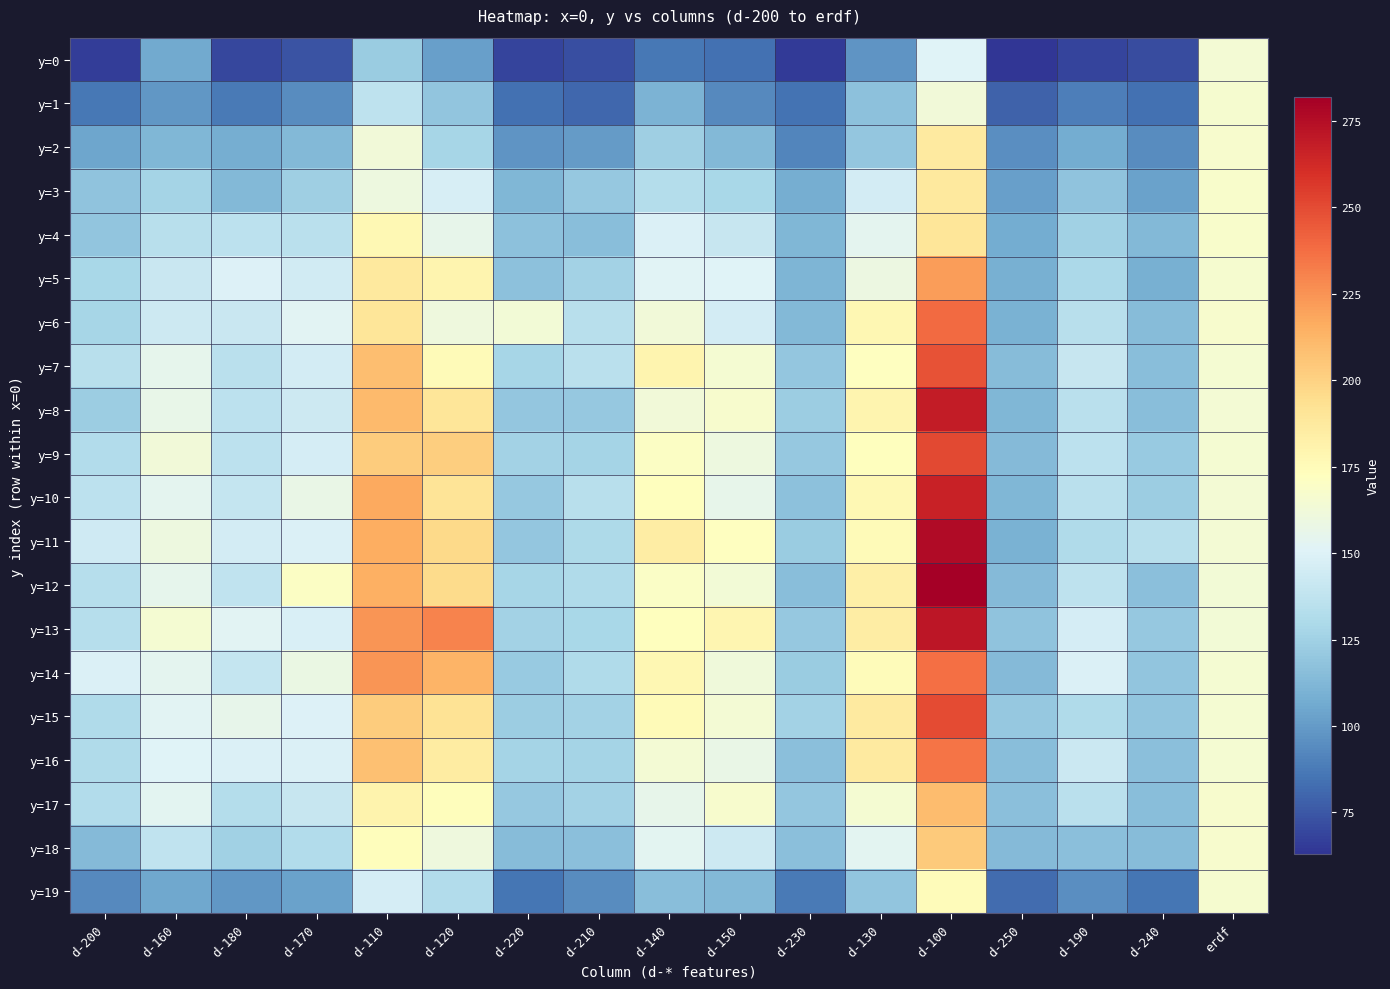

Reading right to left, transcribe all the data shown in this chart.

y=0: erdf=164.2	d-240=71.3	d-190=68.5	d-250=63.0	d-100=150.9	d-130=97.5	d-230=65.4	d-150=84.2	d-140=86.2	d-210=71.8	d-220=68.7	d-120=102.3	d-110=122.5	d-170=74.0	d-180=69.2	d-160=105.9	d-200=66.2
y=1: erdf=166.0	d-240=84.1	d-190=88.7	d-250=78.4	d-100=162.6	d-130=116.9	d-230=84.8	d-150=93.0	d-140=110.8	d-210=80.4	d-220=84.1	d-120=118.7	d-110=137.0	d-170=94.0	d-180=87.7	d-160=98.4	d-200=86.3
y=2: erdf=166.7	d-240=93.8	d-190=107.1	d-250=95.4	d-100=186.5	d-130=120.2	d-230=91.6	d-150=112.9	d-140=124.4	d-210=99.8	d-220=97.7	d-120=127.6	d-110=162.7	d-170=112.6	d-180=108.0	d-160=112.5	d-200=104.4
y=3: erdf=167.8	d-240=103.2	d-190=118.0	d-250=101.8	d-100=187.6	d-130=145.1	d-230=107.8	d-150=128.2	d-140=132.3	d-210=120.8	d-220=112.0	d-120=147.5	d-110=160.4	d-170=124.1	d-180=113.0	d-160=127.0	d-200=118.5
y=4: erdf=167.5	d-240=113.2	d-190=125.1	d-250=106.8	d-100=189.9	d-130=153.9	d-230=112.0	d-150=140.4	d-140=149.2	d-210=115.7	d-220=117.3	d-120=156.1	d-110=176.9	d-170=135.4	d-180=136.4	d-160=134.6	d-200=119.2
y=5: erdf=166.0	d-240=108.3	d-190=129.3	d-250=108.6	d-100=221.6	d-130=158.9	d-230=111.5	d-150=150.3	d-140=151.5	d-210=126.1	d-220=117.3	d-120=179.5	d-110=187.2	d-170=144.7	d-180=150.2	d-160=141.4	d-200=128.0
y=6: erdf=166.9	d-240=114.7	d-190=134.2	d-250=109.9	d-100=238.4	d-130=178.4	d-230=113.1	d-150=145.3	d-140=162.4	d-210=134.5	d-220=163.6	d-120=160.6	d-110=189.9	d-170=152.3	d-180=141.2	d-160=142.7	d-200=127.2
y=7: erdf=165.4	d-240=115.7	d-190=140.8	d-250=115.0	d-100=247.1	d-130=171.9	d-230=119.6	d-150=164.8	d-140=179.3	d-210=134.8	d-220=127.2	d-120=175.8	d-110=208.4	d-170=145.4	d-180=135.2	d-160=155.2	d-200=134.7
y=8: erdf=164.0	d-240=115.6	d-190=135.0	d-250=112.3	d-100=269.0	d-130=179.7	d-230=123.7	d-150=167.1	d-140=162.8	d-210=120.8	d-220=120.2	d-120=189.7	d-110=210.8	d-170=142.9	d-180=136.3	d-160=156.8	d-200=123.5
y=9: erdf=165.0	d-240=121.7	d-190=136.1	d-250=113.6	d-100=250.7	d-130=172.5	d-230=120.9	d-150=160.4	d-140=170.5	d-210=127.0	d-220=125.7	d-120=202.4	d-110=203.1	d-170=146.4	d-180=135.9	d-160=162.9	d-200=132.0
y=10: erdf=164.5	d-240=123.1	d-190=135.3	d-250=112.3	d-100=266.0	d-130=177.2	d-230=117.0	d-150=156.1	d-140=172.9	d-210=134.2	d-220=121.1	d-120=191.2	d-110=217.2	d-170=157.2	d-180=139.9	d-160=153.8	d-200=136.1
y=11: erdf=164.3	d-240=134.3	d-190=131.3	d-250=109.3	d-100=276.0	d-130=175.2	d-230=122.1	d-150=172.3	d-140=184.9	d-210=130.4	d-220=119.5	d-120=196.6	d-110=215.8	d-170=148.8	d-180=145.8	d-160=159.7	d-200=143.6
y=12: erdf=163.8	d-240=116.2	d-190=137.3	d-250=114.3	d-100=281.9	d-130=183.0	d-230=115.8	d-150=163.4	d-140=169.1	d-210=130.6	d-220=127.5	d-120=196.1	d-110=214.7	d-170=169.9	d-180=138.2	d-160=155.2	d-200=133.7
y=13: erdf=163.6	d-240=120.7	d-190=146.6	d-250=118.4	d-100=270.9	d-130=184.6	d-230=121.0	d-150=178.9	d-140=173.2	d-210=128.3	d-220=126.3	d-120=230.4	d-110=224.5	d-170=148.3	d-180=152.4	d-160=165.4	d-200=133.3
y=14: erdf=165.0	d-240=119.1	d-190=148.7	d-250=114.0	d-100=236.8	d-130=175.0	d-230=122.2	d-150=161.4	d-140=178.4	d-210=131.1	d-220=121.4	d-120=212.9	d-110=223.8	d-170=158.3	d-180=139.1	d-160=153.9	d-200=149.3
y=15: erdf=165.2	d-240=119.4	d-190=130.9	d-250=120.3	d-100=250.0	d-130=186.8	d-230=126.2	d-150=164.4	d-140=175.0	d-210=125.5	d-220=122.9	d-120=191.6	d-110=202.5	d-170=149.8	d-180=155.6	d-160=152.0	d-200=130.7
y=16: erdf=165.4	d-240=116.6	d-190=142.3	d-250=115.3	d-100=235.3	d-130=186.4	d-230=116.2	d-150=157.2	d-140=164.6	d-210=127.0	d-220=126.4	d-120=185.9	d-110=207.9	d-170=149.1	d-180=148.7	d-160=150.5	d-200=130.6
y=17: erdf=167.1	d-240=115.3	d-190=135.0	d-250=116.0	d-100=209.7	d-130=165.3	d-230=119.6	d-150=167.0	d-140=155.8	d-210=126.0	d-220=120.5	d-120=174.1	d-110=180.8	d-170=140.2	d-180=132.5	d-160=152.9	d-200=131.8
y=18: erdf=167.1	d-240=114.4	d-190=116.2	d-250=113.5	d-100=203.3	d-130=153.6	d-230=116.3	d-150=143.3	d-140=153.1	d-210=116.1	d-220=114.5	d-120=161.0	d-110=173.7	d-170=132.2	d-180=125.0	d-160=137.5	d-200=114.0
y=19: erdf=165.6	d-240=85.9	d-190=95.4	d-250=81.9	d-100=174.4	d-130=118.7	d-230=87.3	d-150=113.4	d-140=115.2	d-210=94.2	d-220=85.8	d-120=132.0	d-110=146.6	d-170=102.7	d-180=98.5	d-160=105.7	d-200=93.6